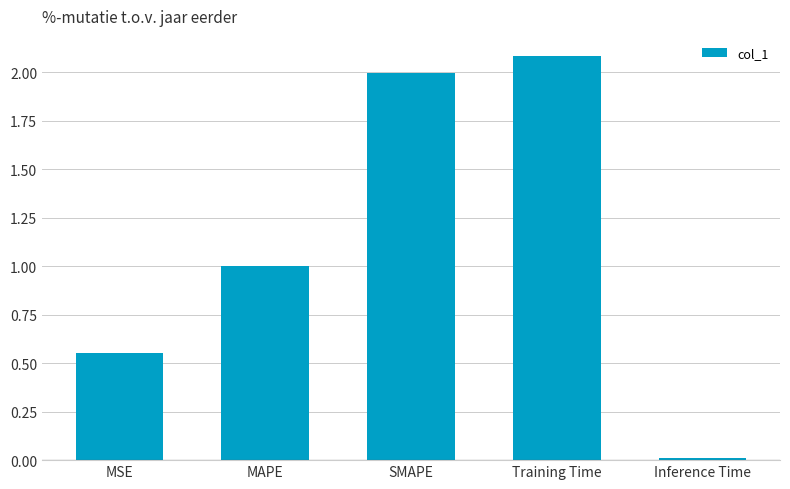

What position from the left is Inference Time?

5